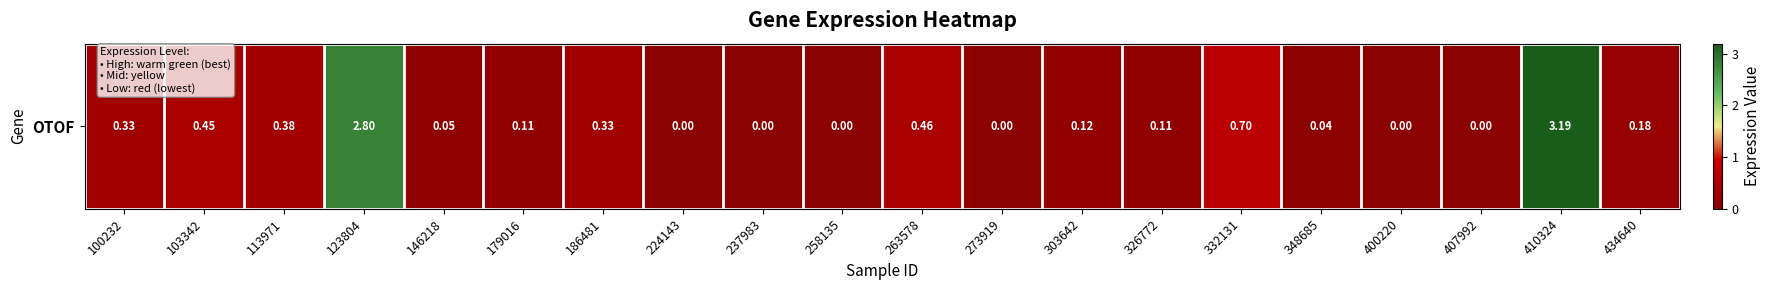

Which label corresponds to the smallest value in the chart?

224143